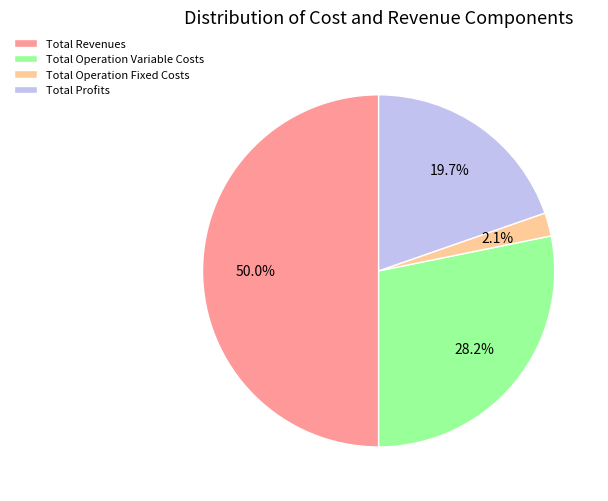

To the nearest percent, what is the difference between the largest and smallest slice percentages?

48%